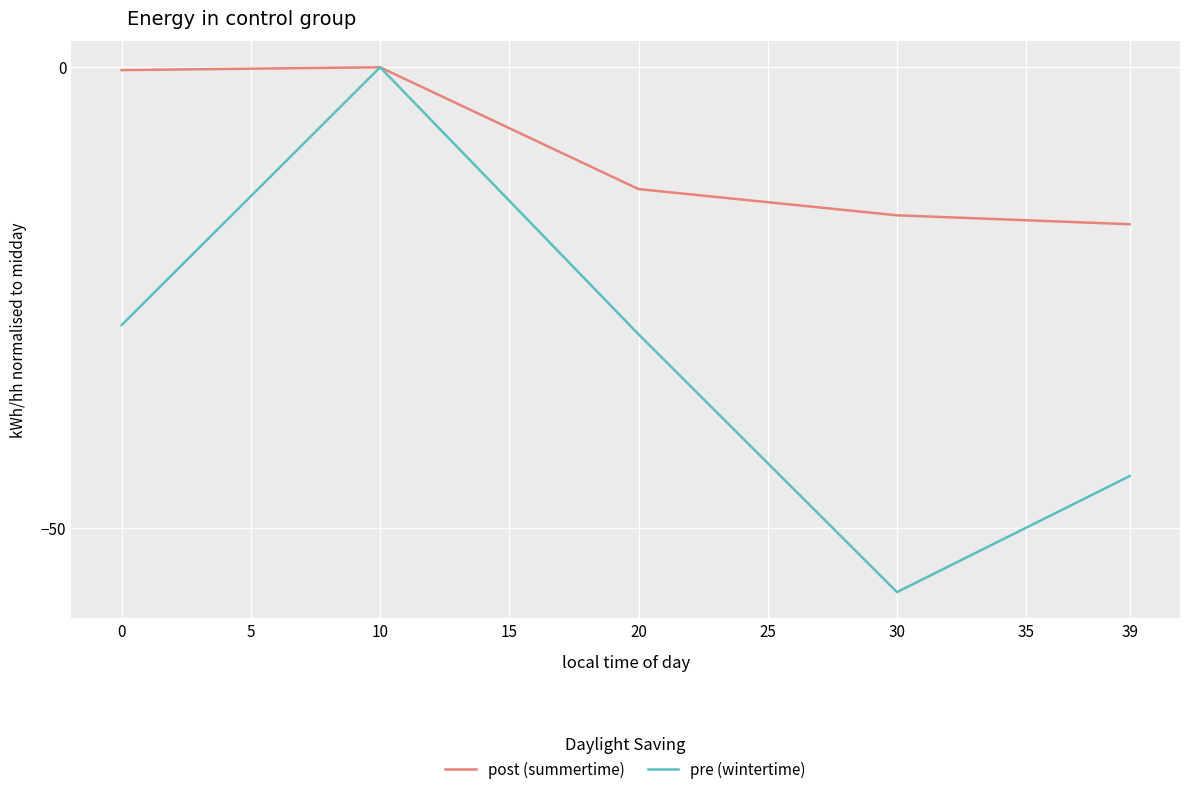

What is the lowest value of the pre (wintertime) series?

-57.0